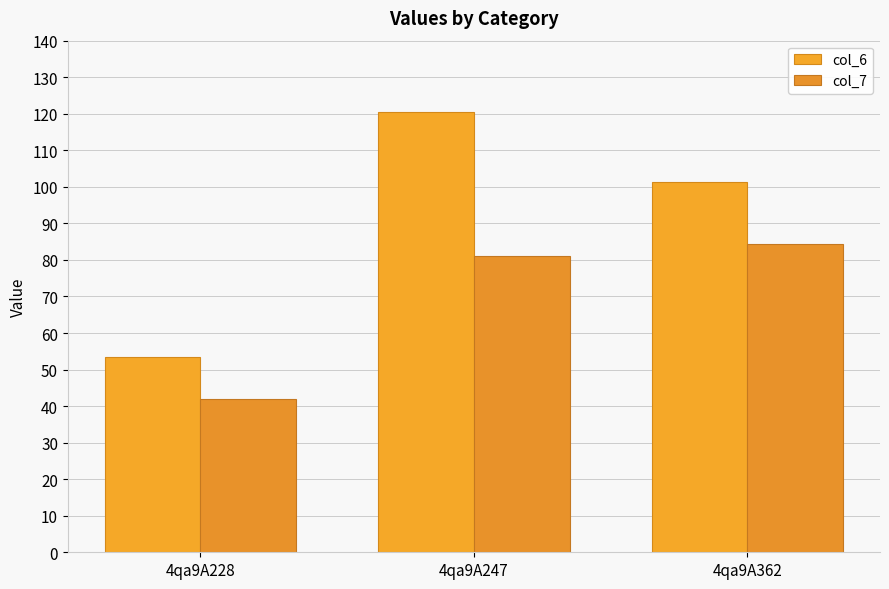

What are all the series names shown in the legend?

col_6, col_7